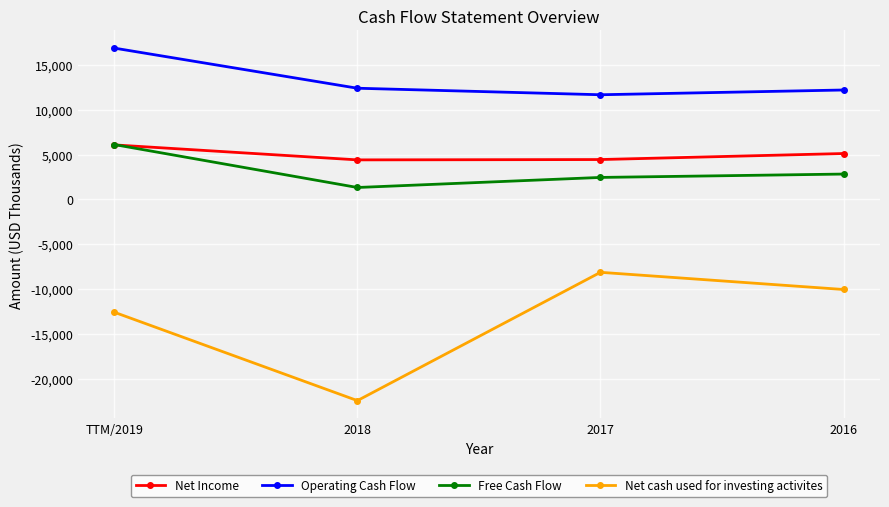

Which series has the widest spread of values?

Net cash used for investing activites